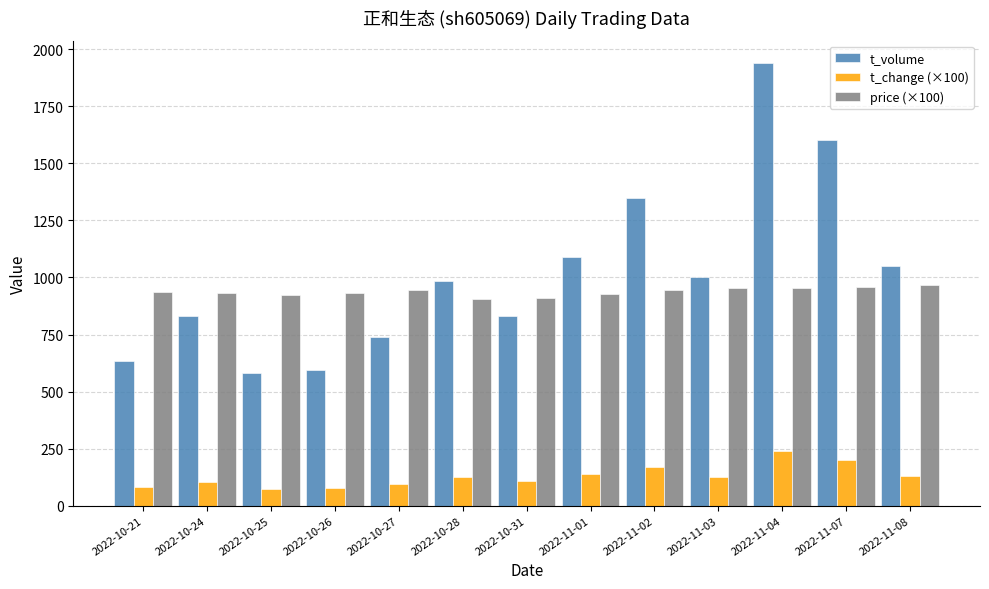

What is the difference between the highest and lowest values at 2022-10-26?

855.0